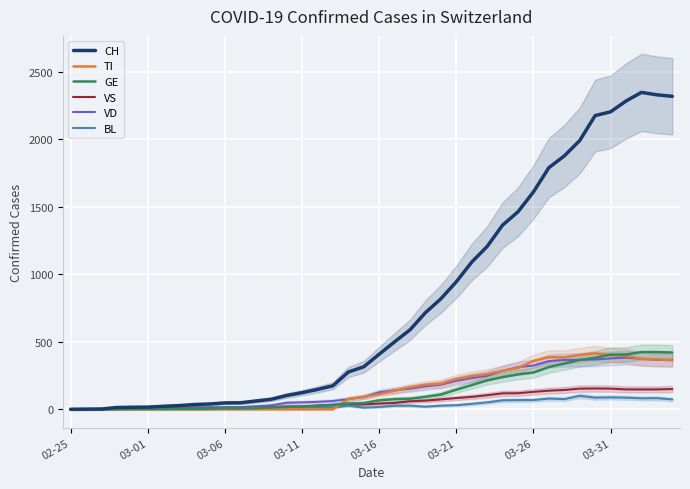

What is the approximate value of VD at 22, to the nearest 5?

155